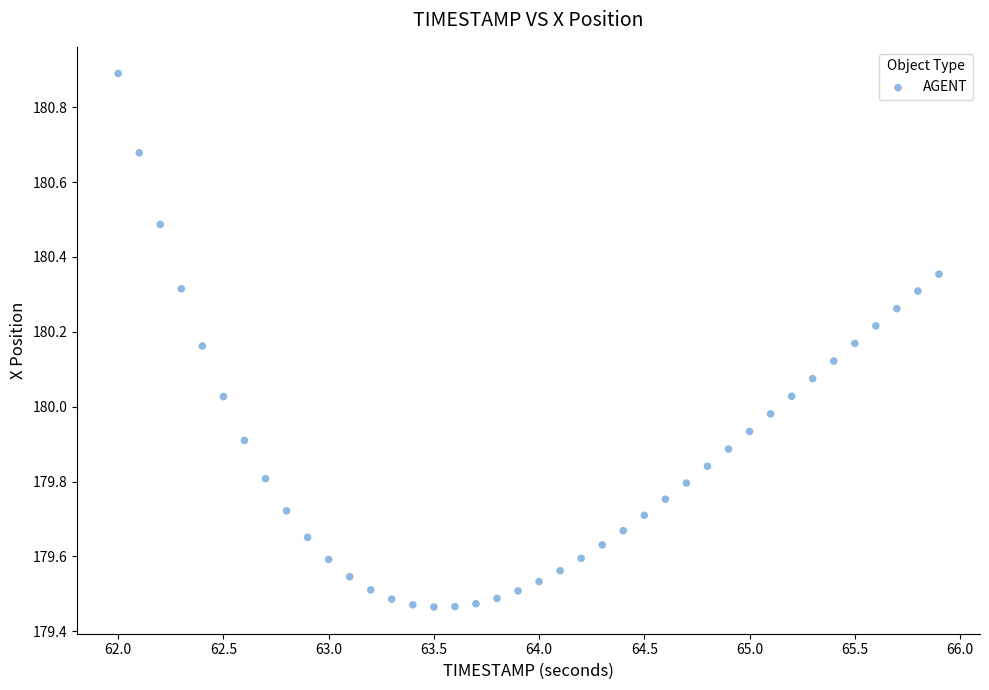

What is the range of Y values (max minus min)?

1.4